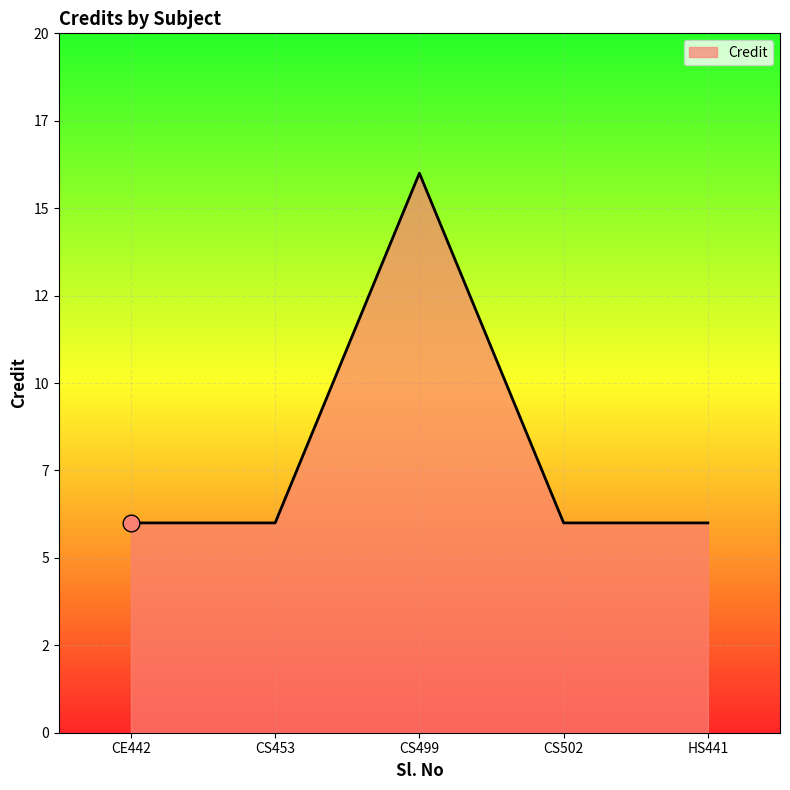

What position from the right is HS441?

1